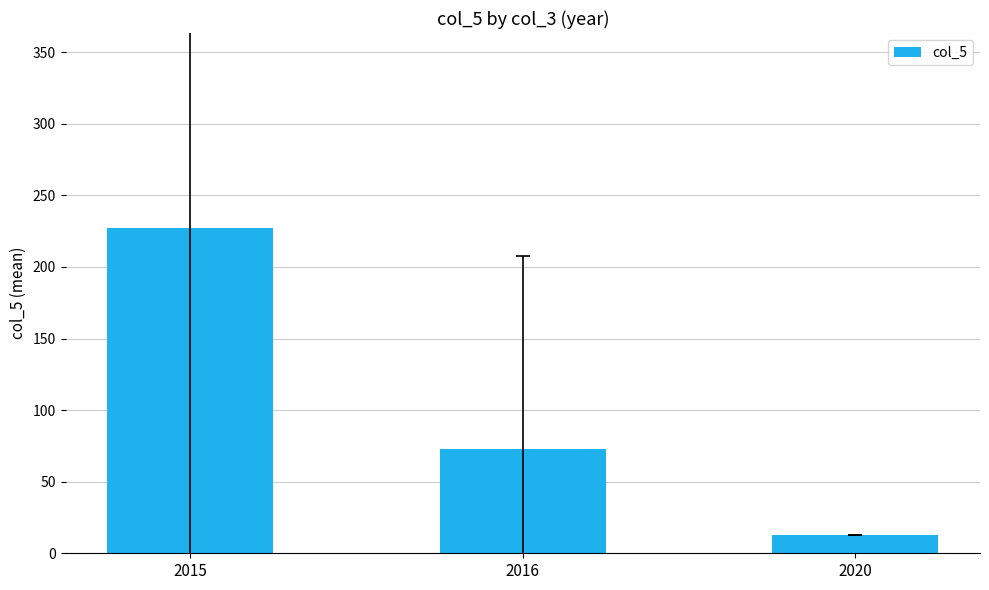

What is the difference between the maximum and second lowest values?

154.5